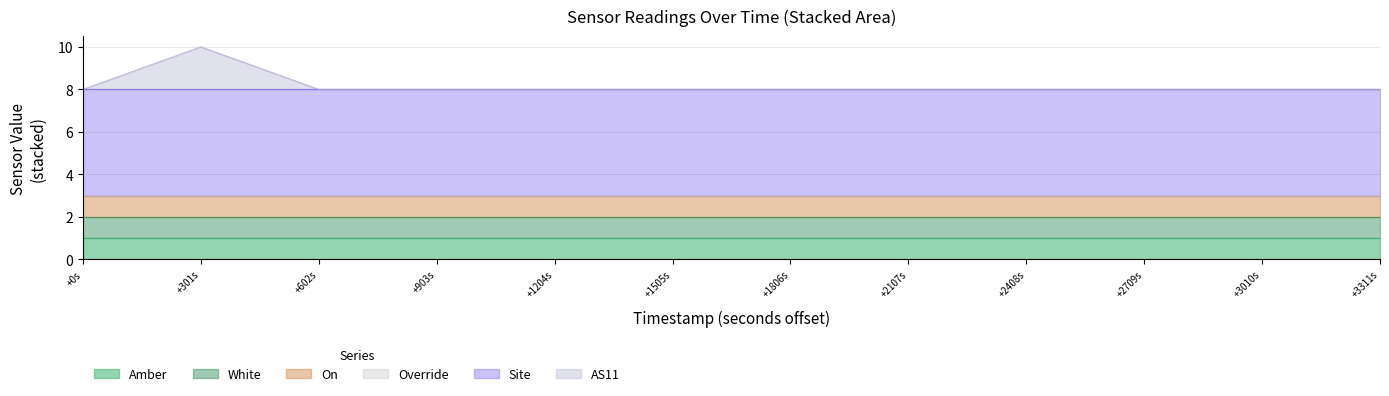

Reading left to right, what are all the values shown in this chart?

Amber: 1698037338=1	1698037639=1	1698037940=1	1698038241=1	1698038542=1	1698038843=1	1698039144=1	1698039445=1	1698039746=1	1698040047=1	1698040348=1	1698040649=1
White: 1698037338=1	1698037639=1	1698037940=1	1698038241=1	1698038542=1	1698038843=1	1698039144=1	1698039445=1	1698039746=1	1698040047=1	1698040348=1	1698040649=1
On: 1698037338=1	1698037639=1	1698037940=1	1698038241=1	1698038542=1	1698038843=1	1698039144=1	1698039445=1	1698039746=1	1698040047=1	1698040348=1	1698040649=1
Override: 1698037338=0	1698037639=0	1698037940=0	1698038241=0	1698038542=0	1698038843=0	1698039144=0	1698039445=0	1698039746=0	1698040047=0	1698040348=0	1698040649=0
Site: 1698037338=5	1698037639=5	1698037940=5	1698038241=5	1698038542=5	1698038843=5	1698039144=5	1698039445=5	1698039746=5	1698040047=5	1698040348=5	1698040649=5
AS11: 1698037338=0	1698037639=2	1698037940=0	1698038241=0	1698038542=0	1698038843=0	1698039144=0	1698039445=0	1698039746=0	1698040047=0	1698040348=0	1698040649=0